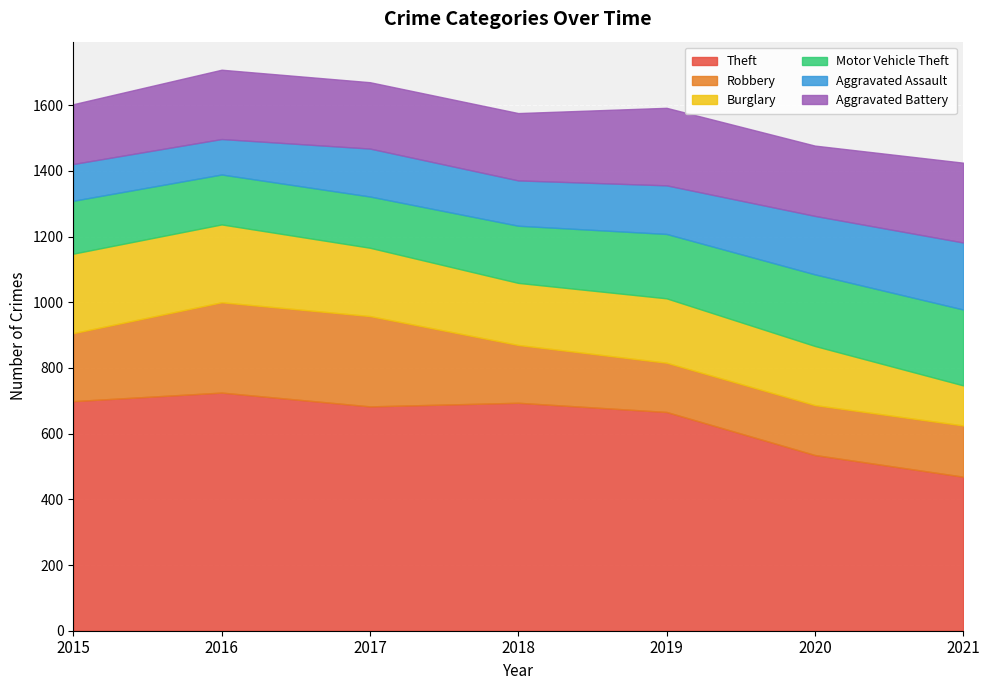

Which series has the largest range (max minus min)?

Theft